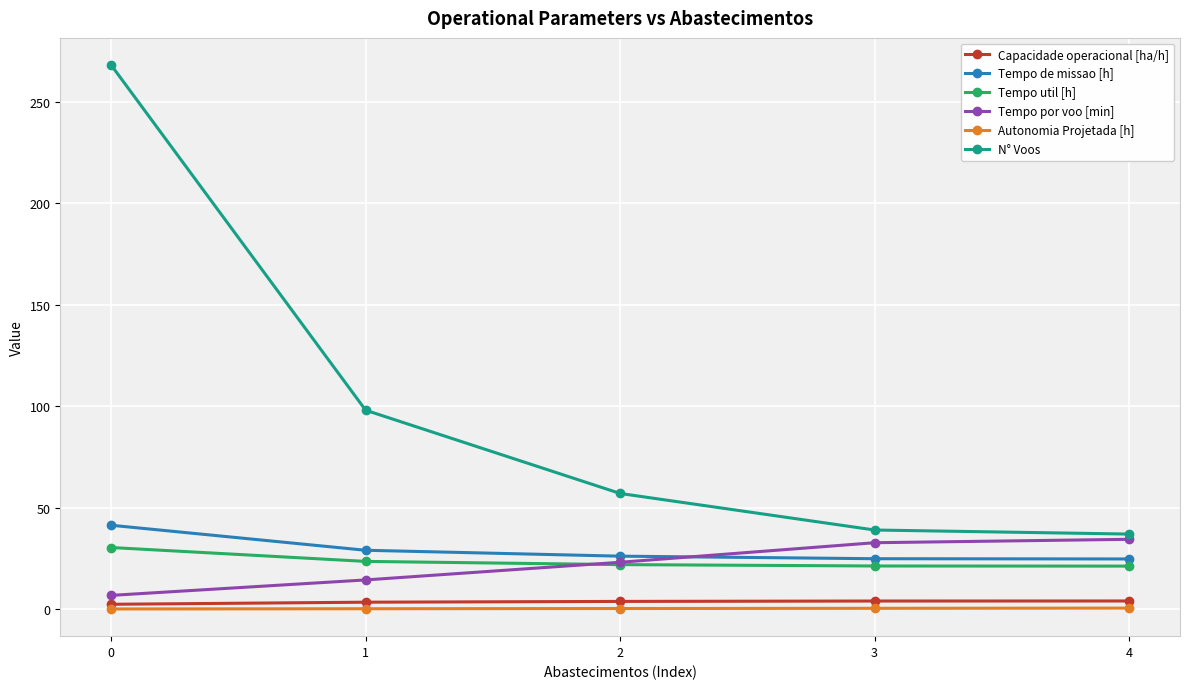

Which series changed the most between 1 and 2?

N° Voos